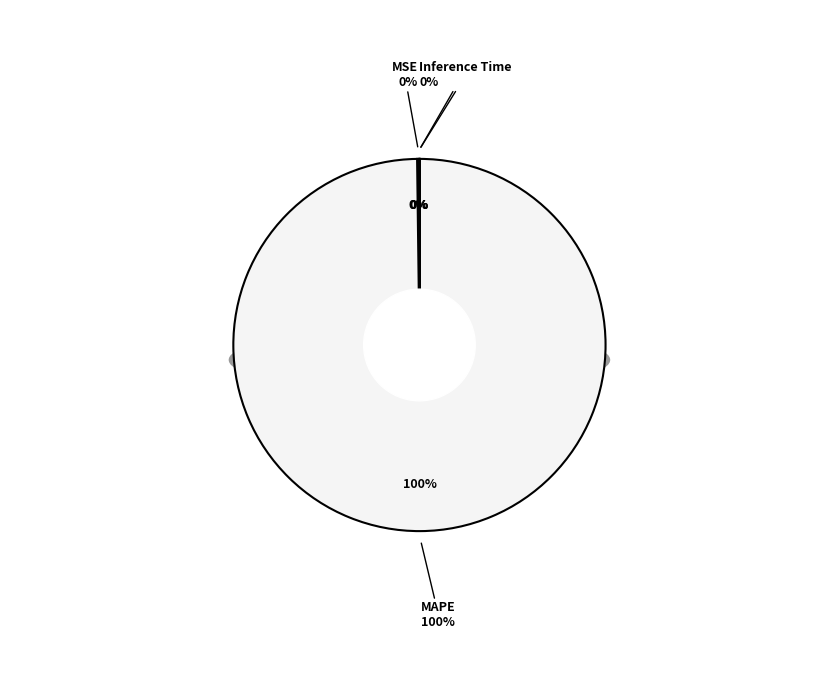

Which category accounts for the majority?

MAPE